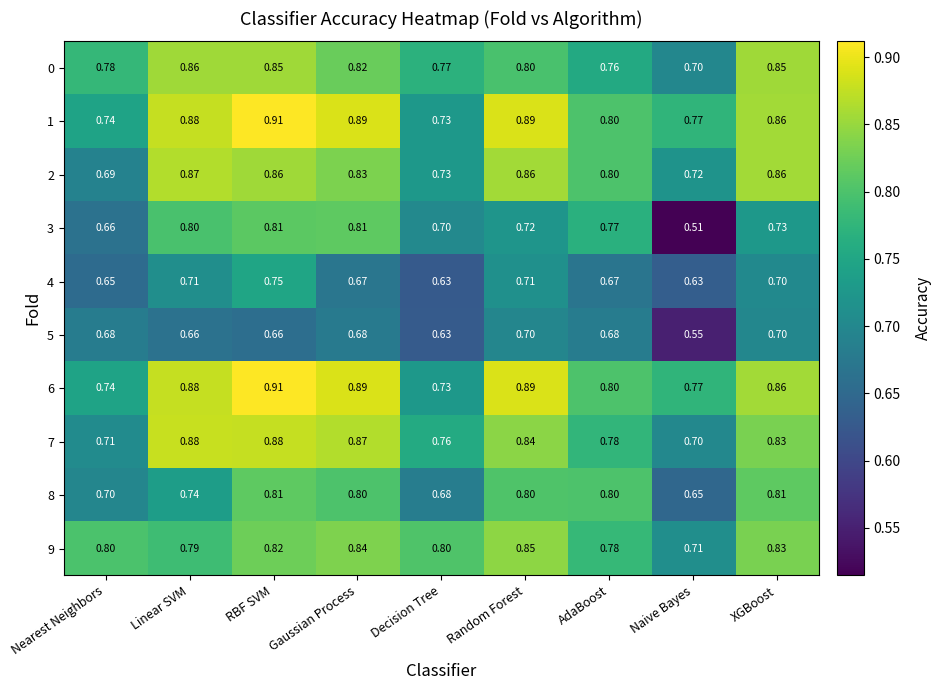

At which category does the chart reach its minimum across all series?

Naive Bayes